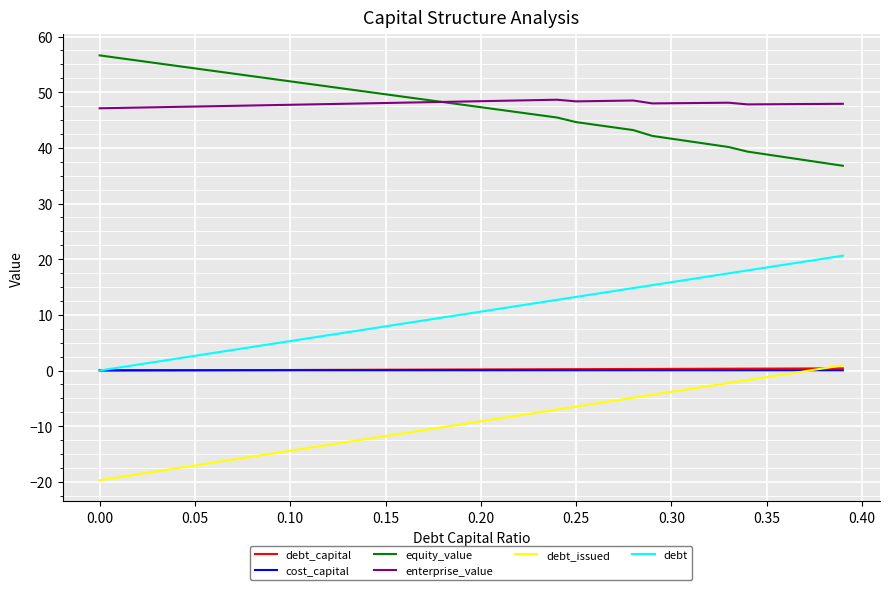

What is the minimum value shown in the chart?

-19.7